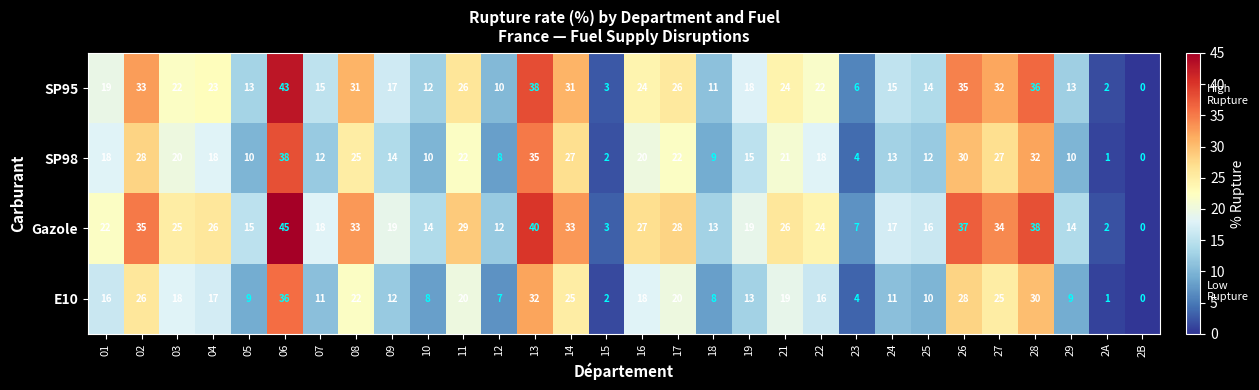

True or false: E10 has a value of 22 at 08.

True